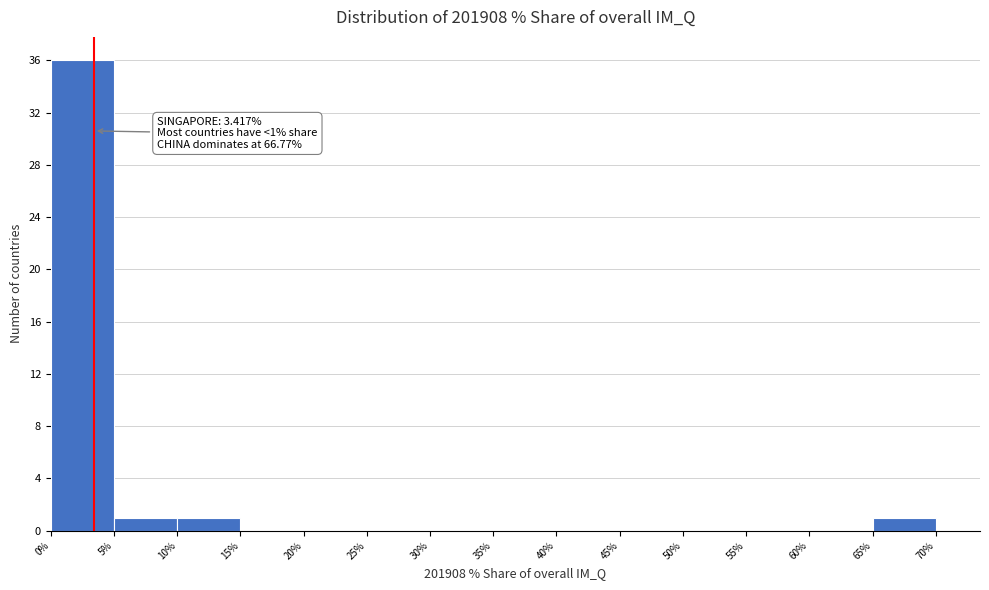

Which range on the x-axis has the tallest bar?

0% to 5%